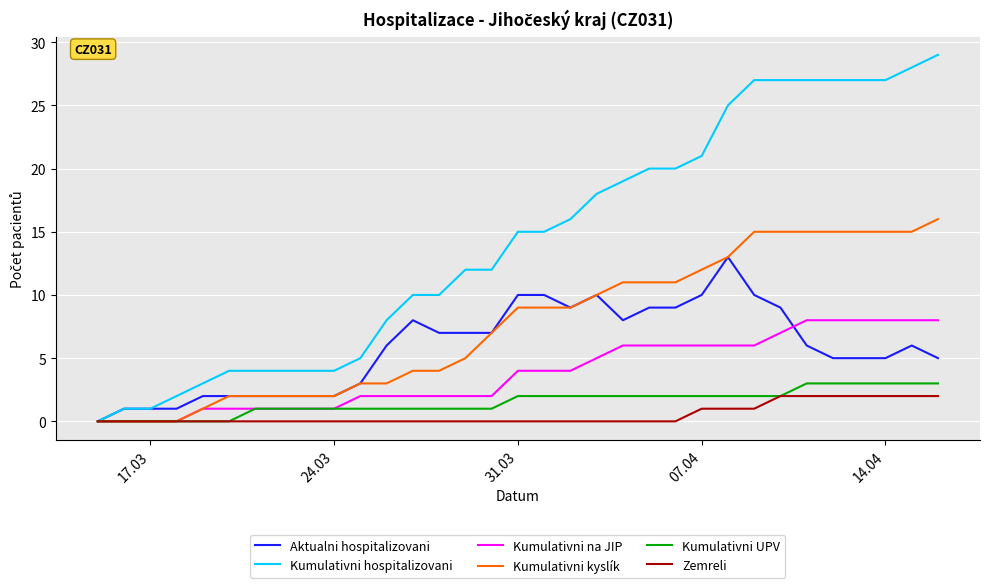

What is the greatest value displayed?

29